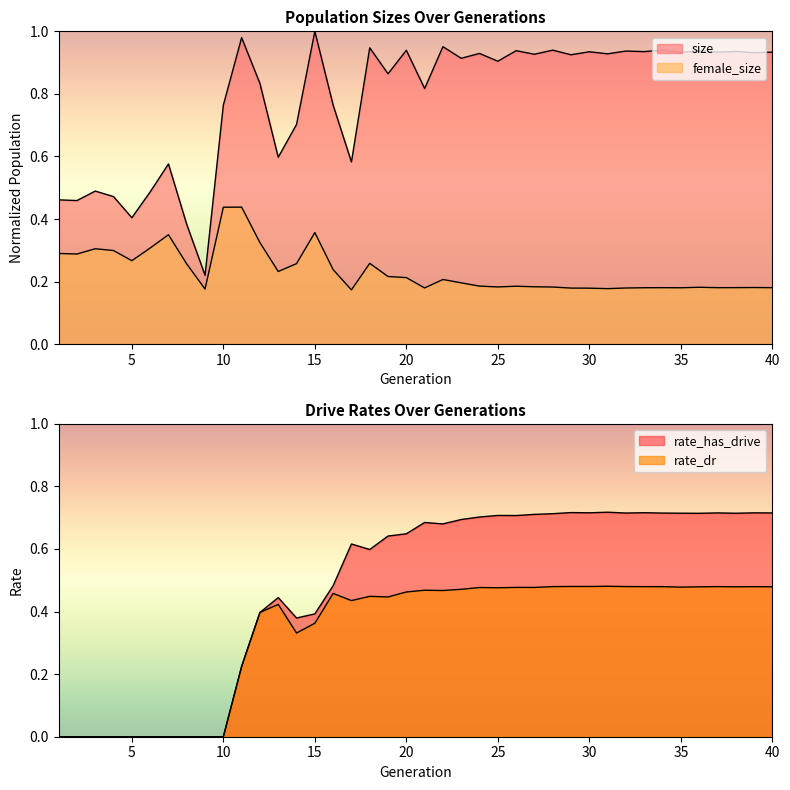

Where is rate_dr nearest to the value 0?

1